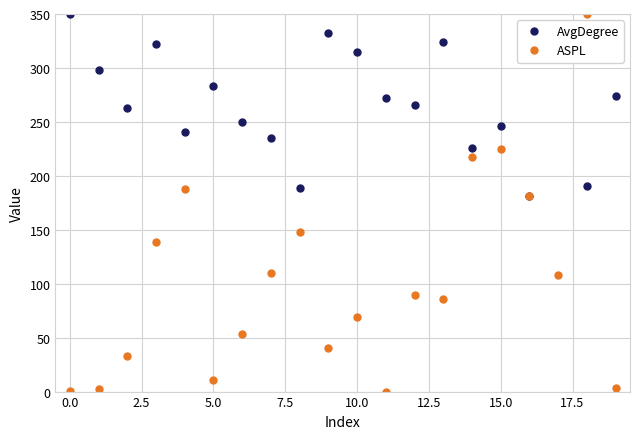

At how many categories does at least one series exceed 230?

17